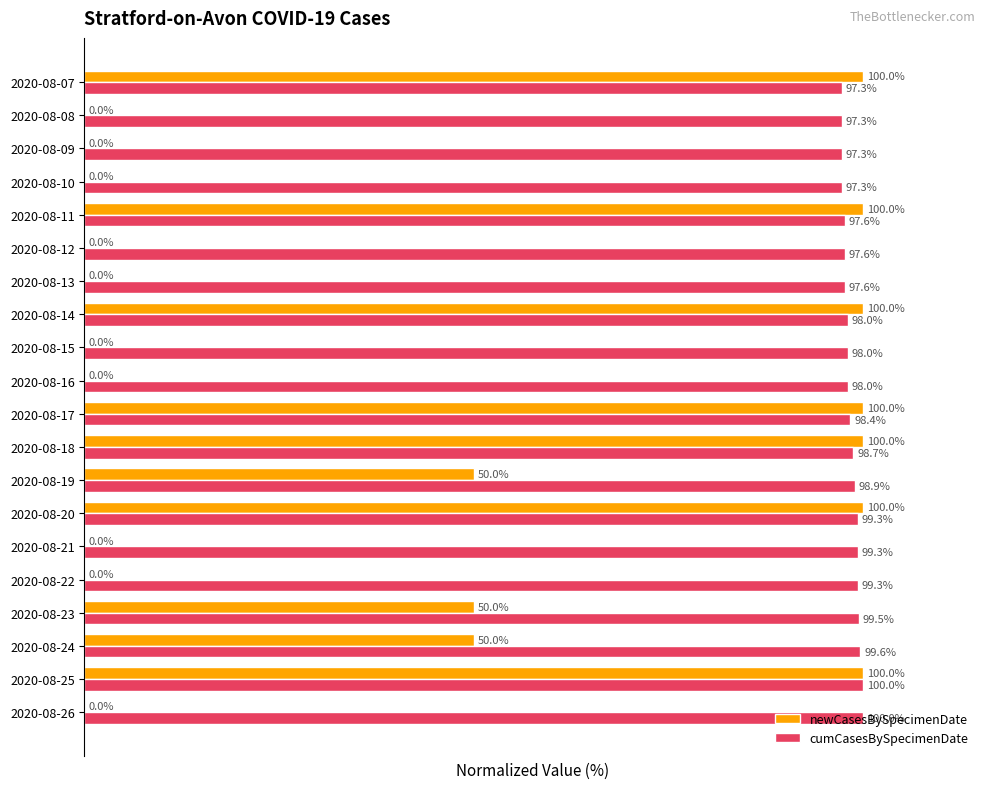

Which series changed the most between 2020-08-23 and 2020-08-20?

newCasesBySpecimenDate